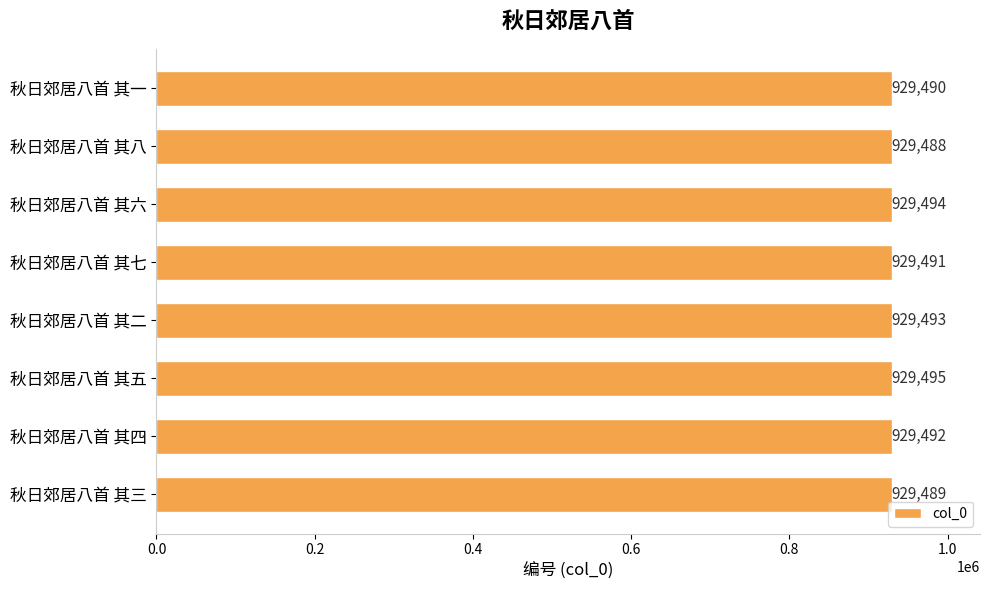

Reading top to bottom, list all the values displayed in this chart.

929490	929488	929494	929491	929493	929495	929492	929489